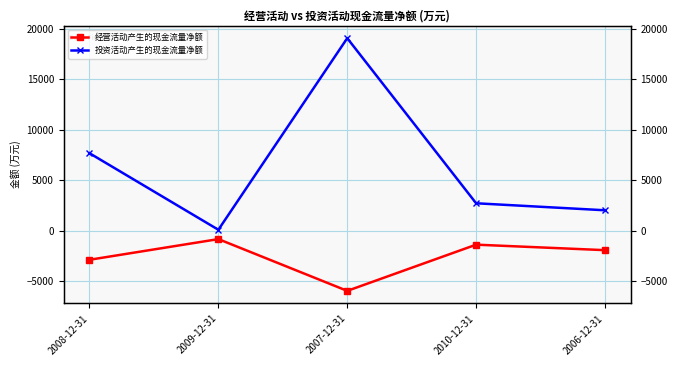

Where is the first local maximum for 投资活动产生的现金流量净额?

2007-12-31